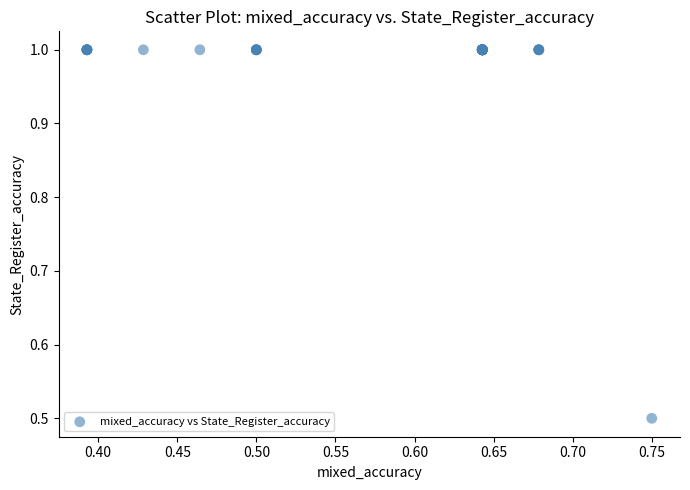

What Y value in the scatter plot is closest to 0?

0.5